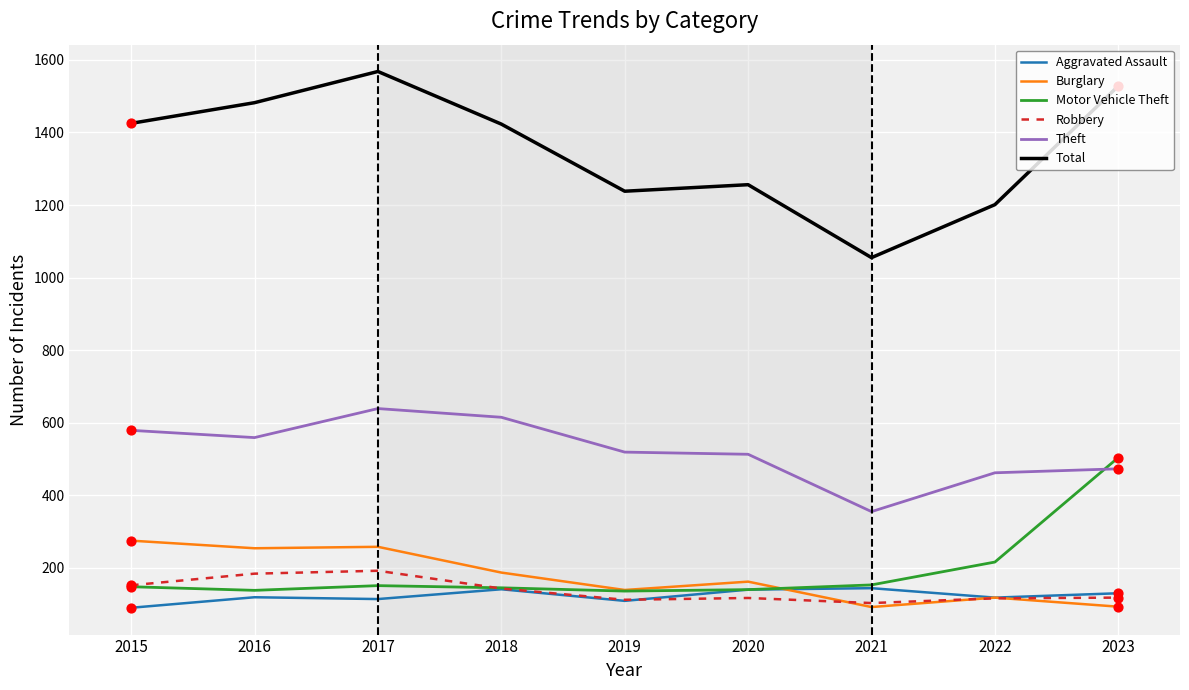

Is the value of Robbery at 2023 greater than the value of Motor Vehicle Theft at 2021?

No